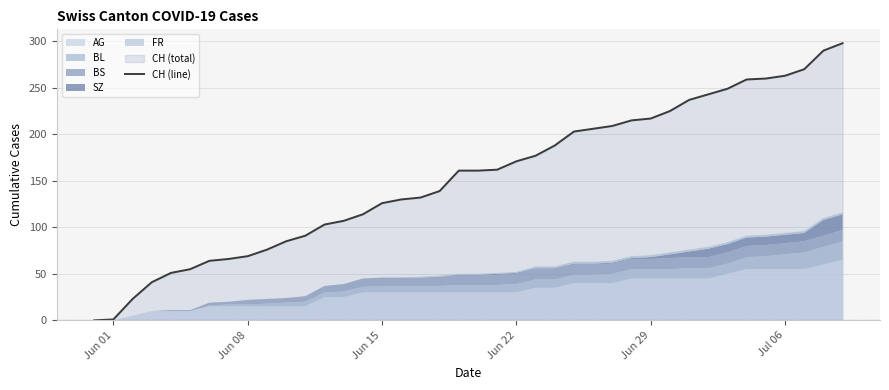

Reading right to left, list all the values displayed in this chart.

298	290	270	263	260	259	249	243	237	225	217	215	209	206	203	188	177	171	162	161	161	139	132	130	126	114	107	103	91	85	76	69	66	64	55	51	41	23	1	0